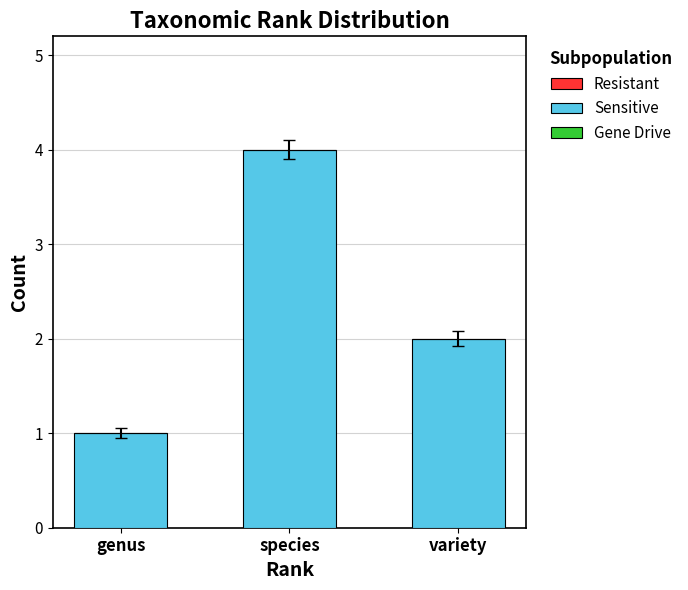

Rank the categories by value from highest to lowest.

species, variety, genus